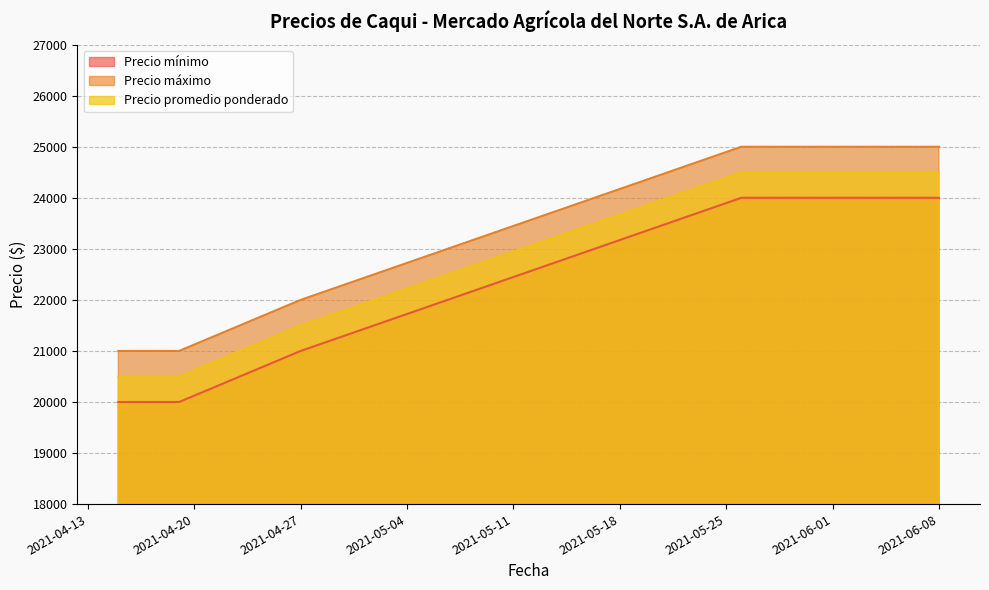

Which series has the widest spread of values?

Precio mínimo